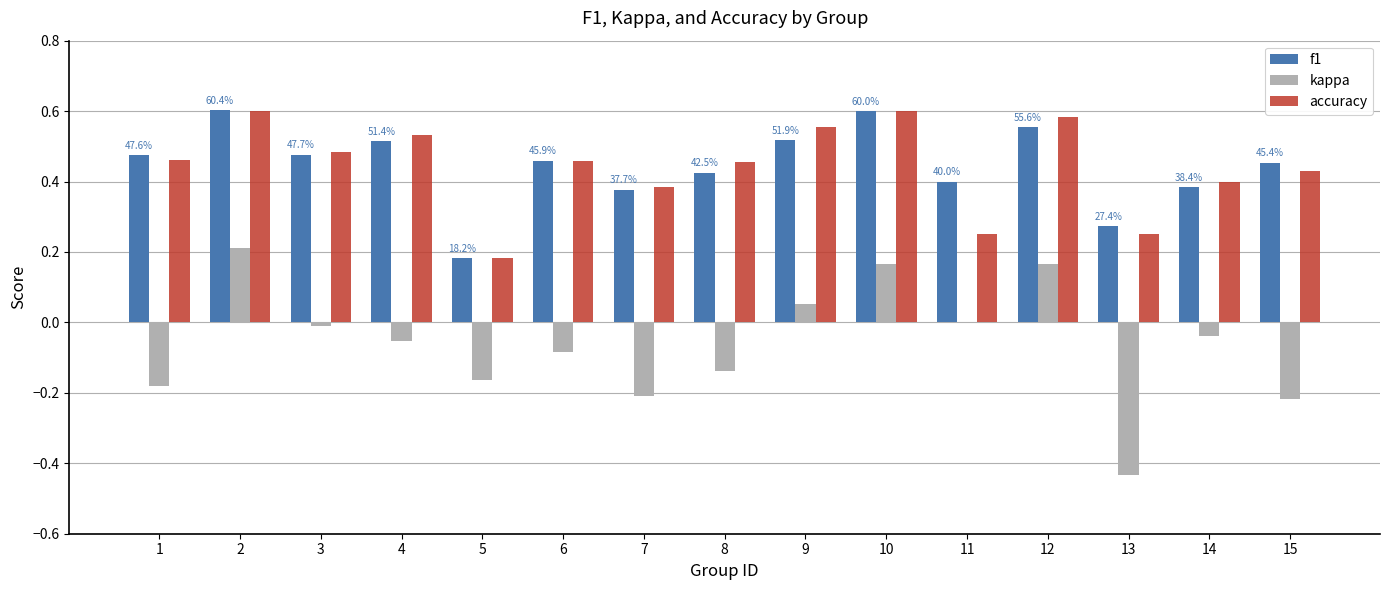

Is it true that kappa equals -0.4 at 15?

False